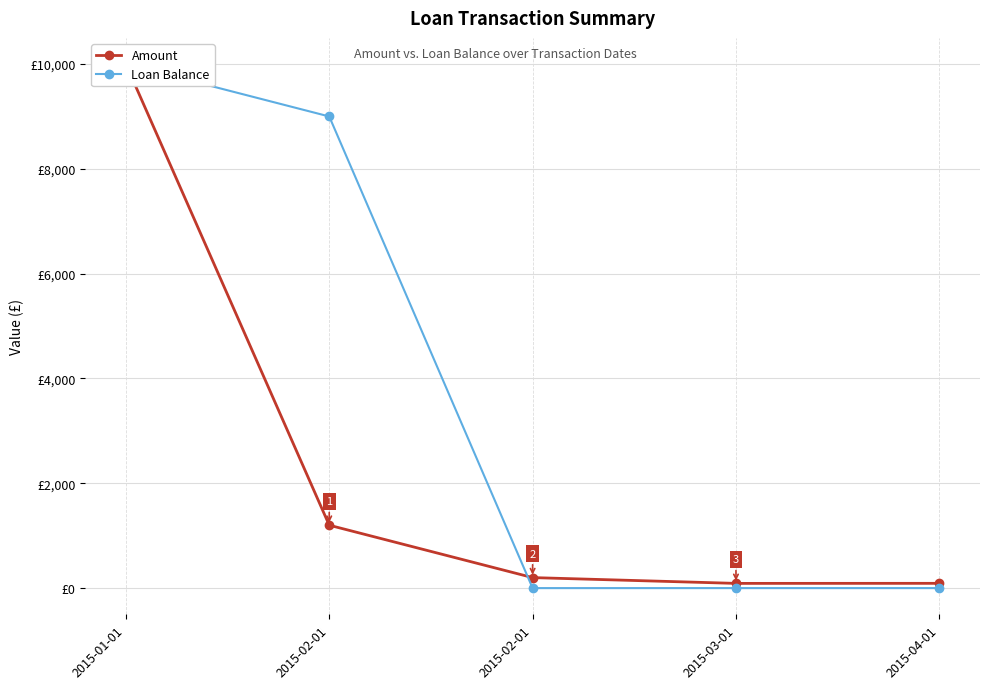

After their last crossing, which series has the higher values: Amount or Loan Balance?

Amount